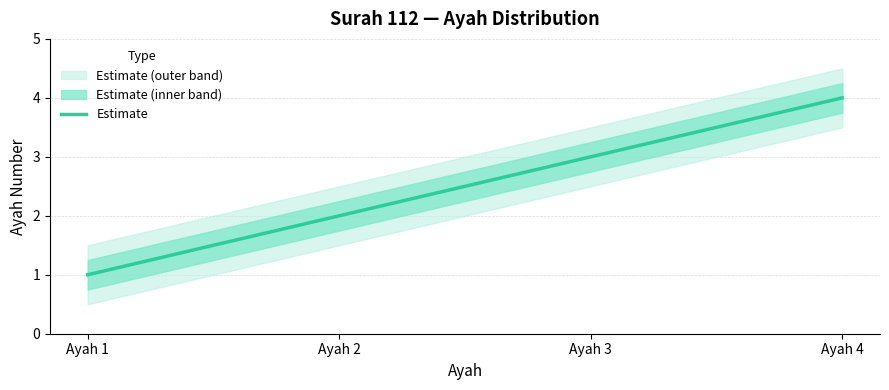

How many data points are above 3?

1